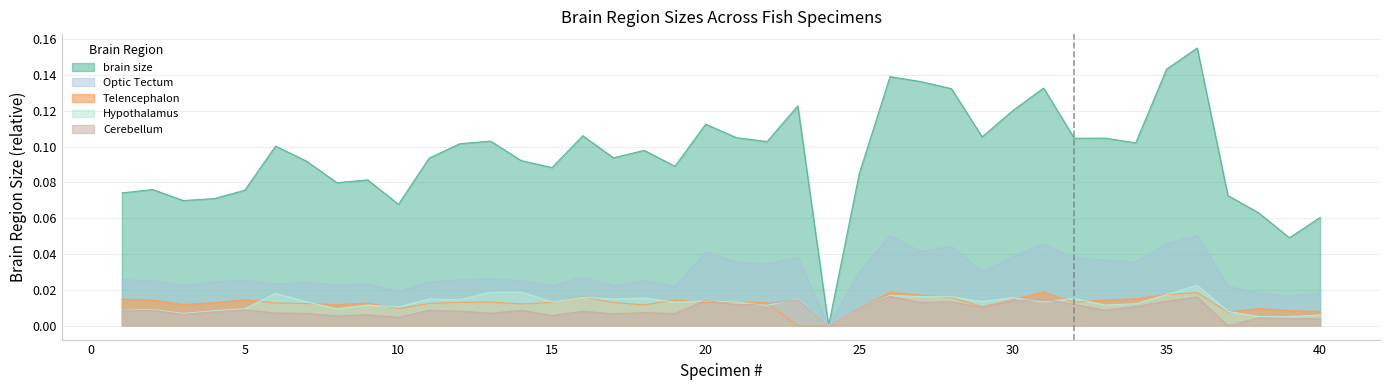

What is the difference between the highest and lowest values at 29?

0.1